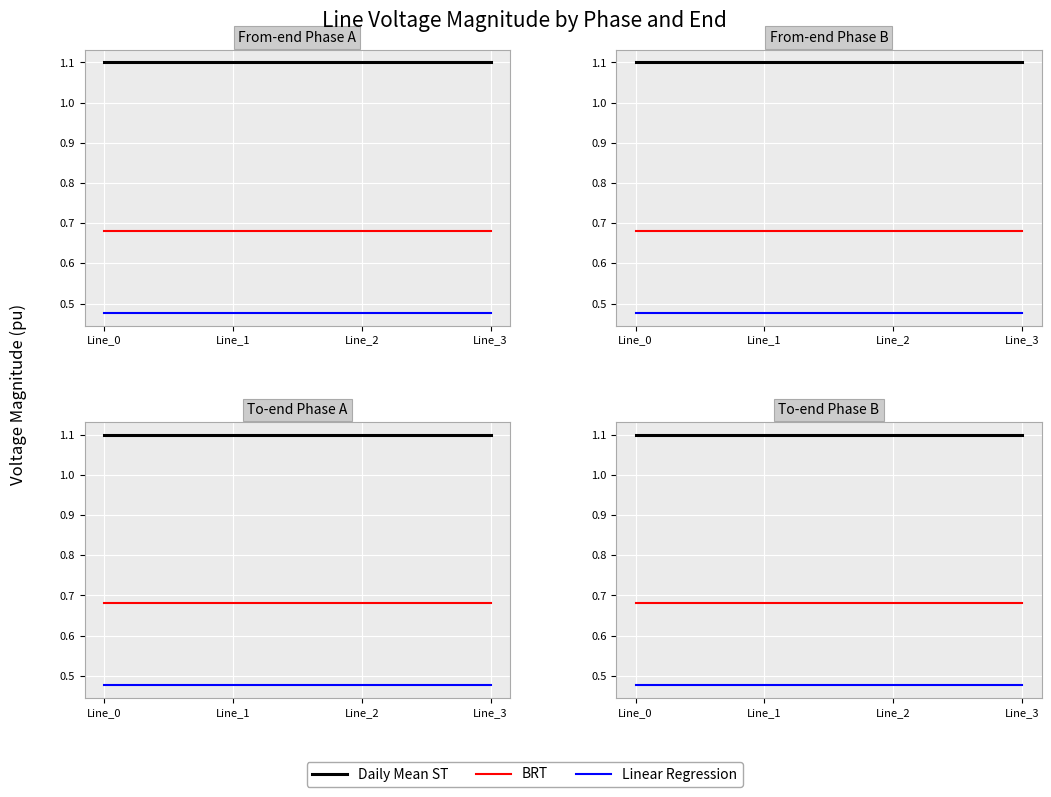

What is the value of the Daily Mean ST point at the 3rd from the left?

1.1